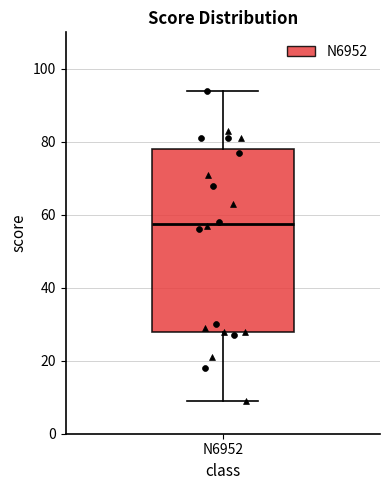

Where is the lower edge of the box for N6952 on the y-axis? The values are not printed on the chart, so give them approximately, as read against the axis.

28